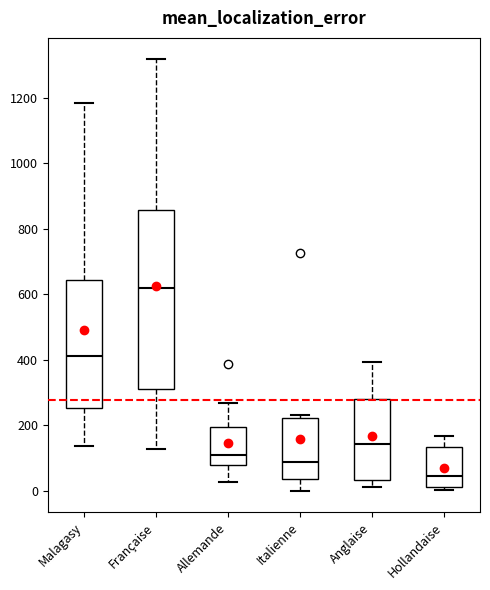

Reading left to right, read every box against the y-axis: the position of its median line, the range the box covers, and the ends of its whiskers. The values are not printed on the chart, so give them approximately, as read against the axis.

Malagasy: median 420, box 260 to 640, whiskers 140 to 1180
Française: median 620, box 320 to 860, whiskers 120 to 1320
Allemande: median 100, box 80 to 200, whiskers 20 to 260
Italienne: median 80, box 40 to 220, whiskers 0 to 240
Anglaise: median 140, box 40 to 280, whiskers 20 to 400
Hollandaise: median 40, box 20 to 140, whiskers 0 to 160